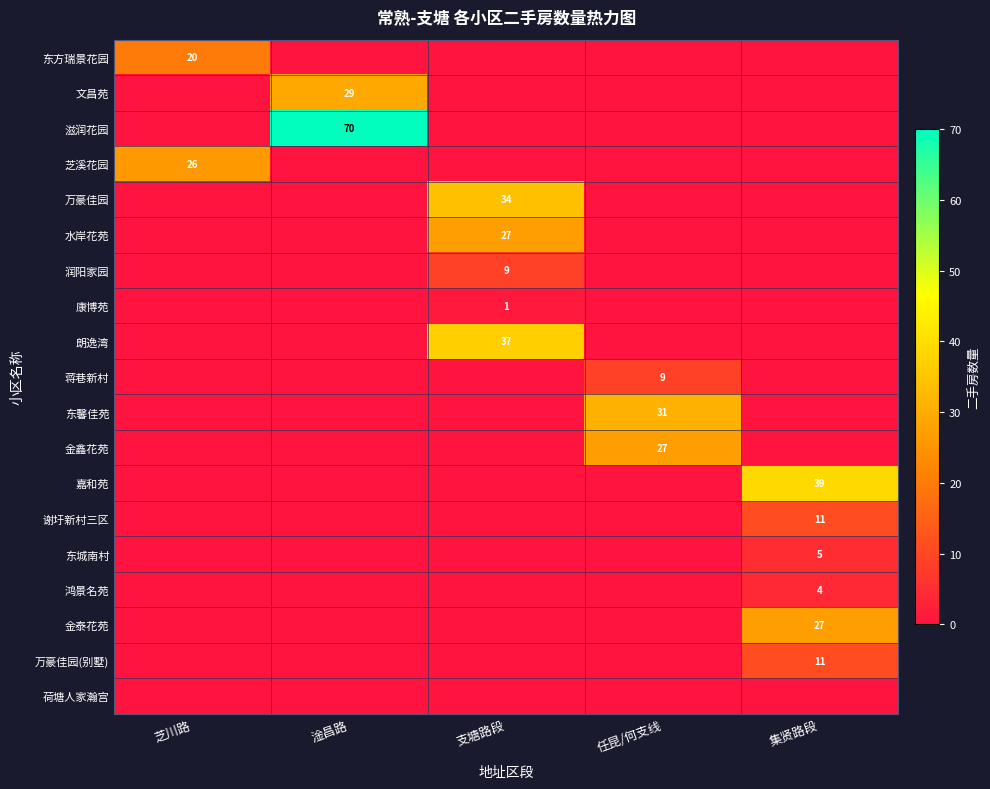

The 润阳家园 series shows 9 at 支塘路段. True or false?

True